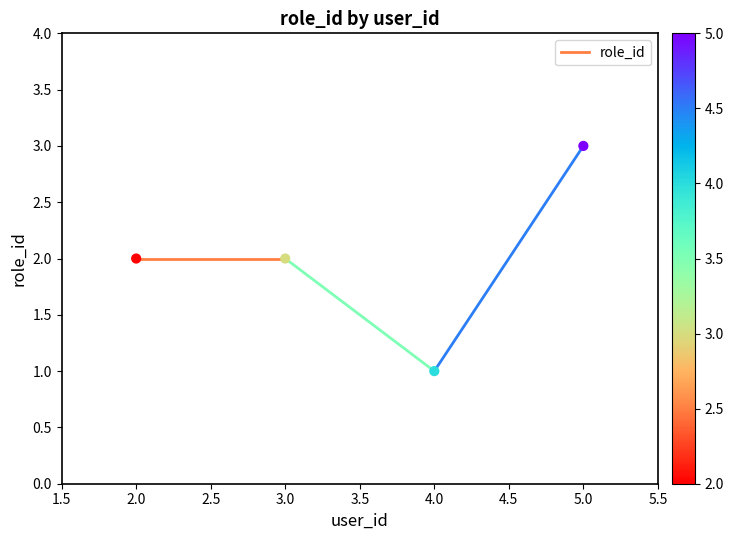

What is the range of X values (max minus min)?

3